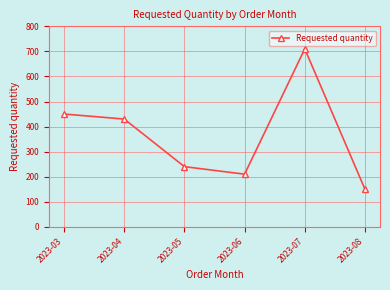

What is the change in value from 2023-03 to 2023-06?

-240